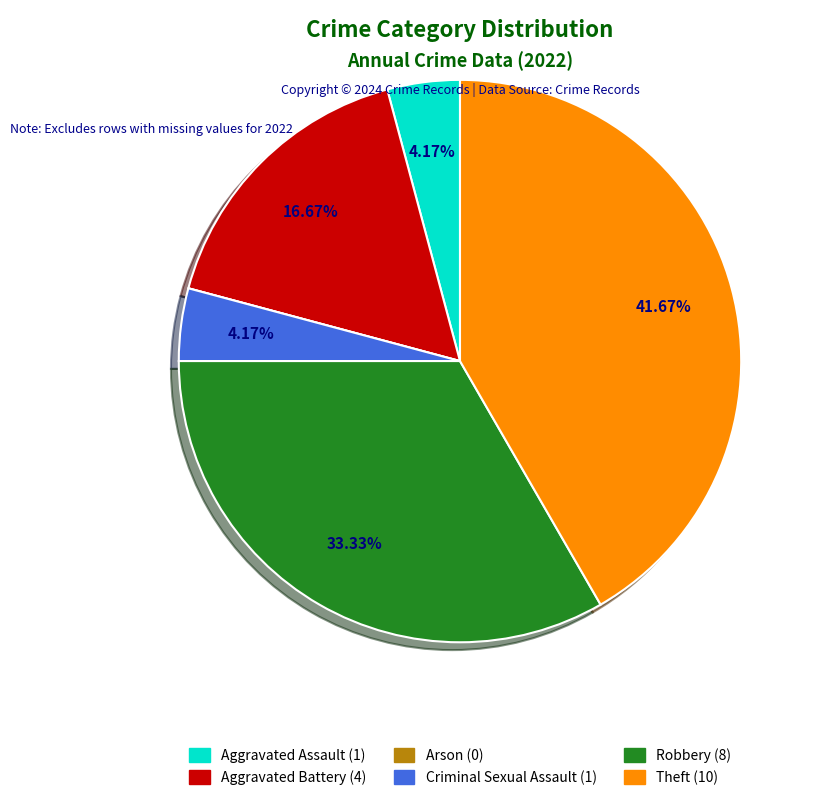

To the nearest percent, what is the average slice percentage?

17%